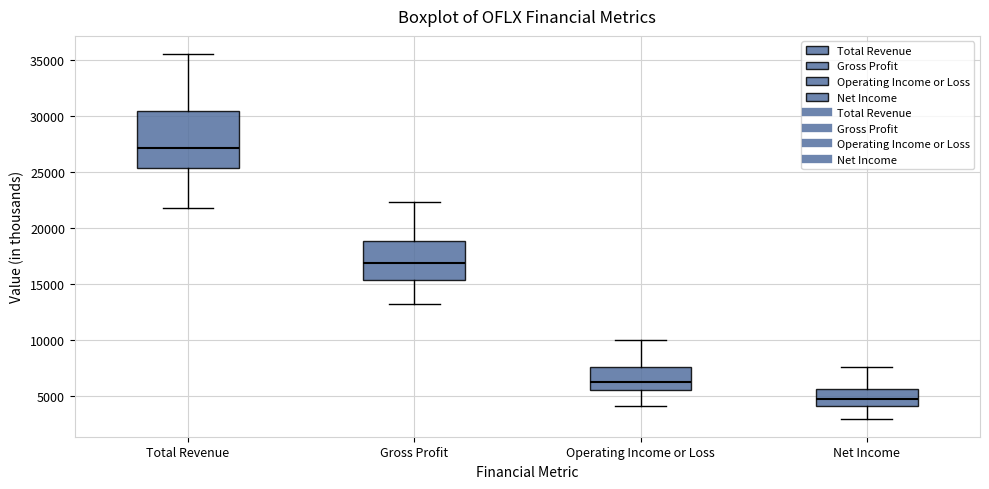

Which box is the tallest, from its lower edge to its upper edge?

Total Revenue